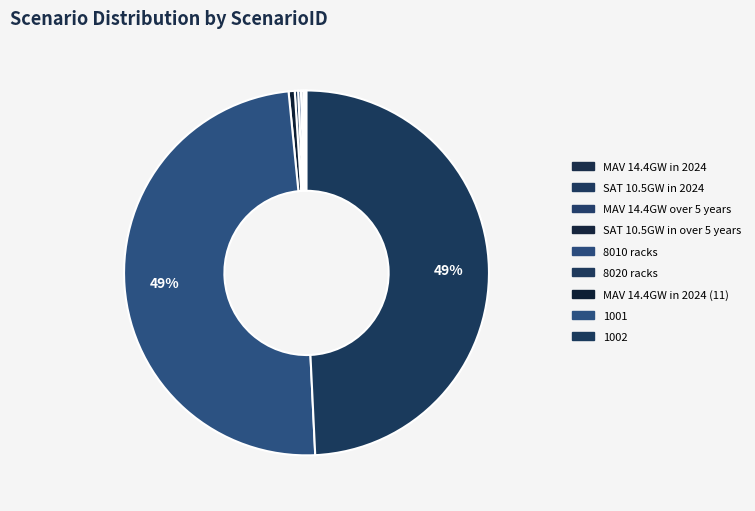

Is there a majority slice in this chart?

No